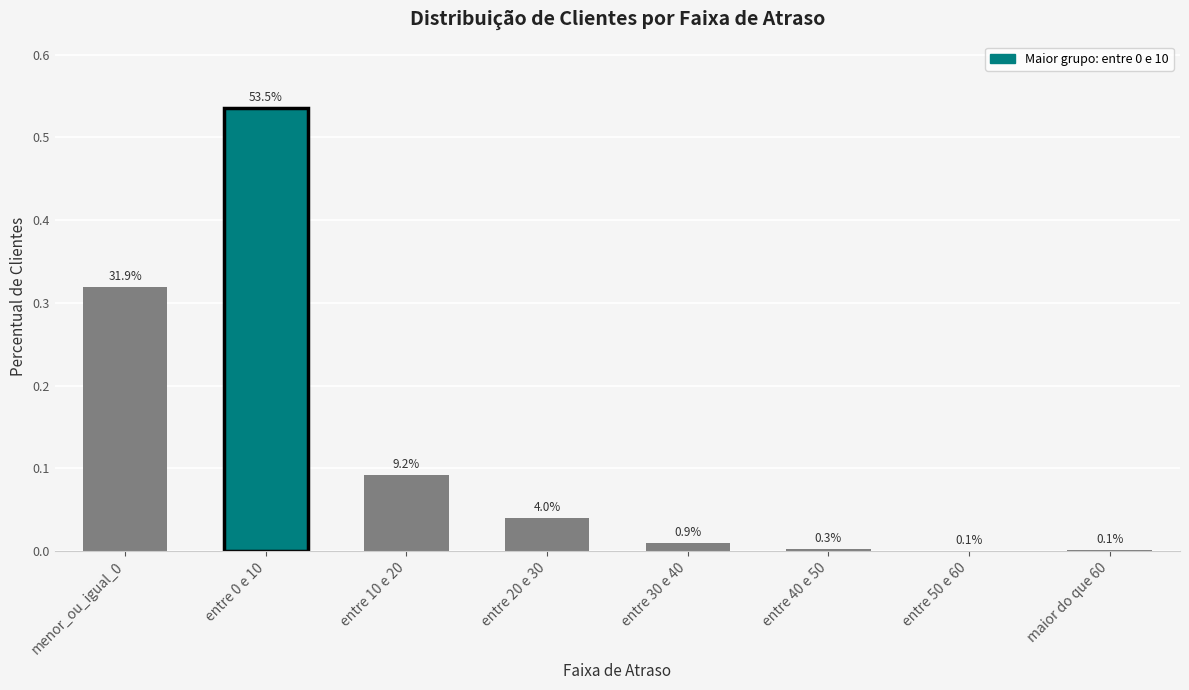

Which has a higher value, entre 10 e 20 or maior do que 60?

entre 10 e 20